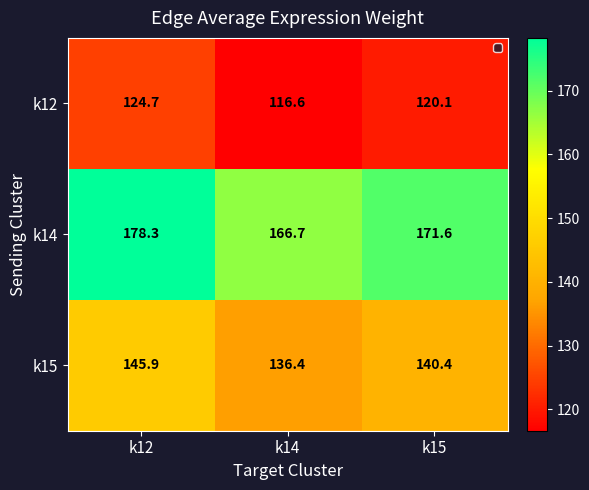

What is the greatest value displayed?

178.3